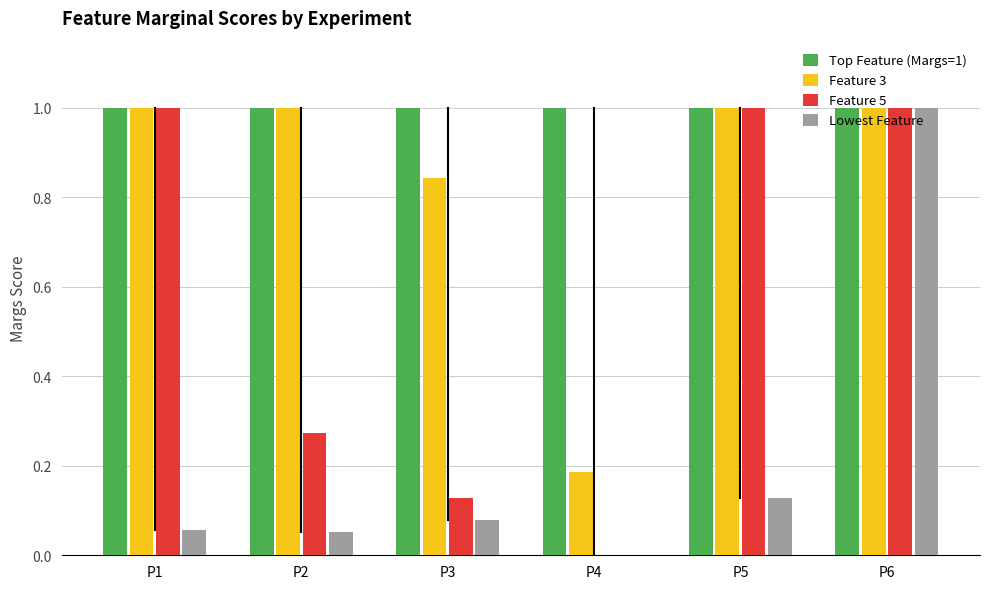

What are all the series names shown in the legend?

Top Feature (Margs=1), Feature 3, Feature 5, Lowest Feature